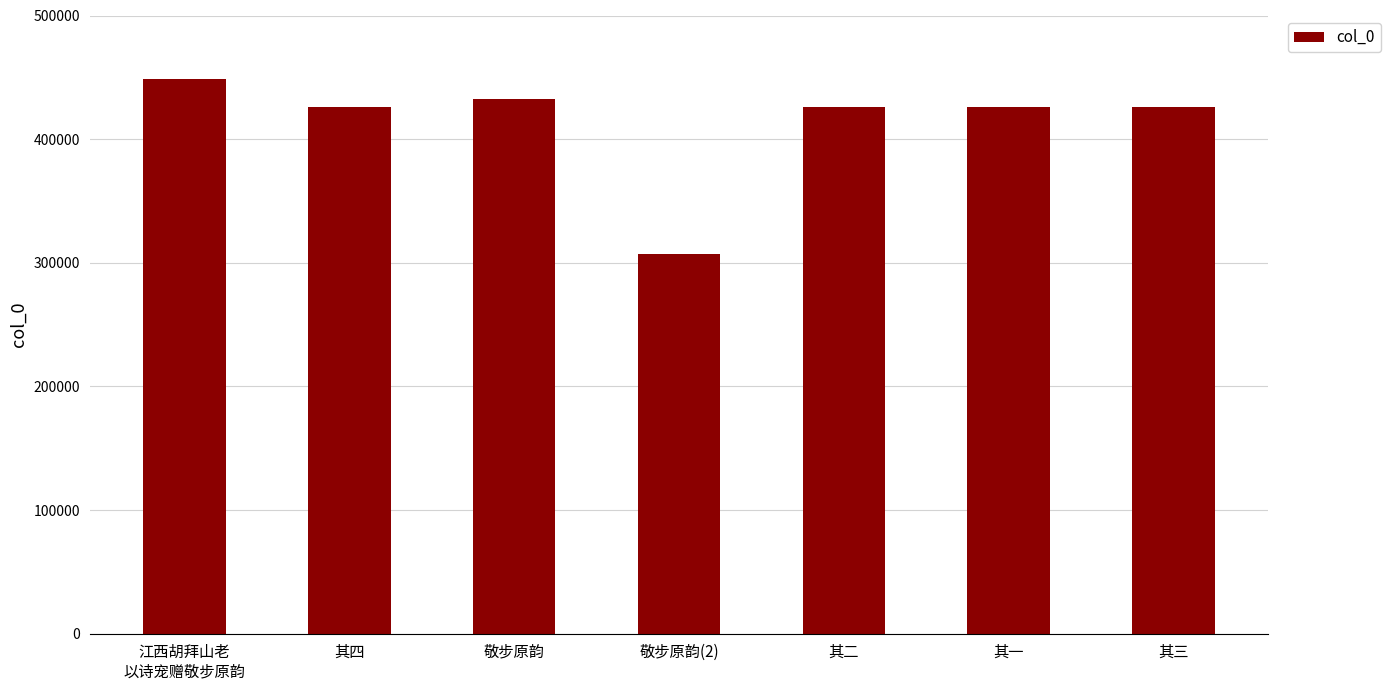

What is the value of the 6th bar from the left?

426318